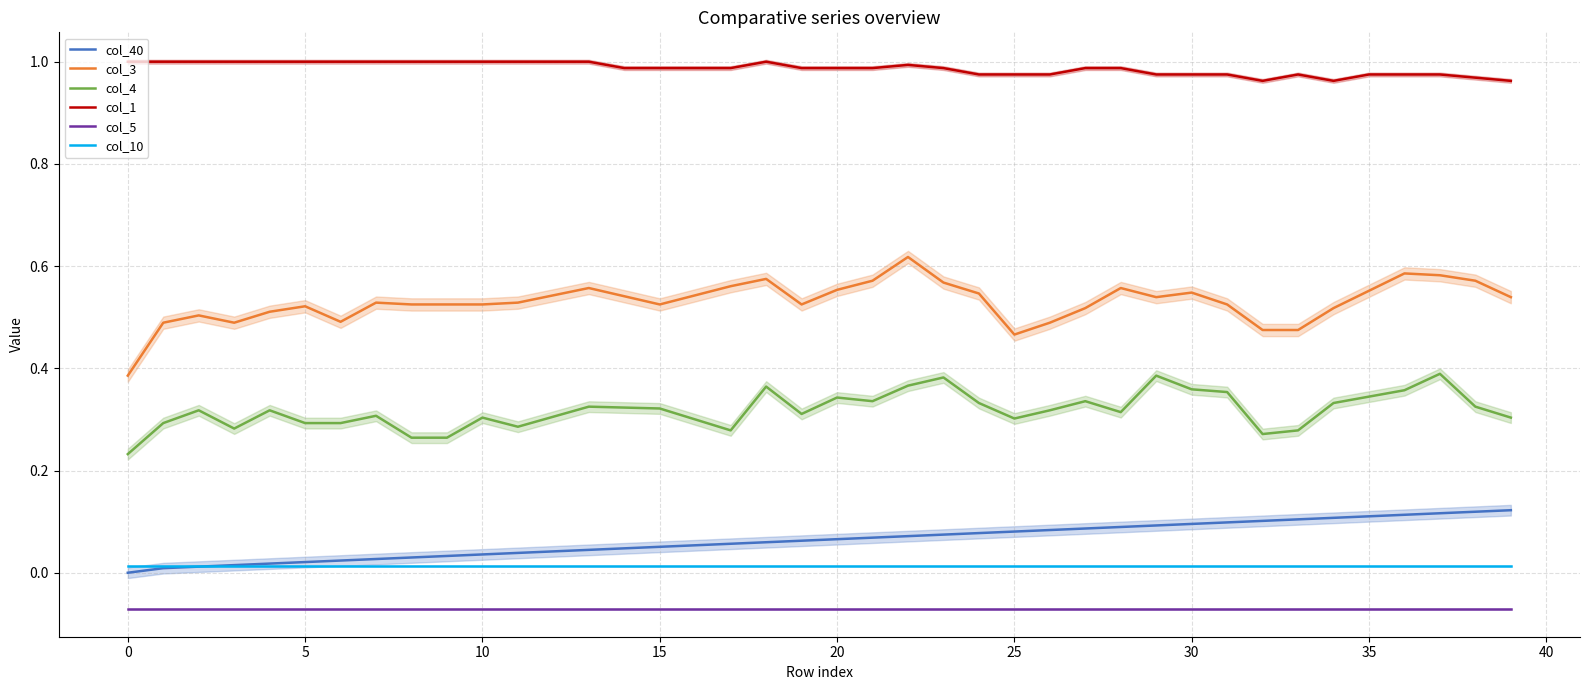

True or false: col_40 and col_3 cross at least once.

False